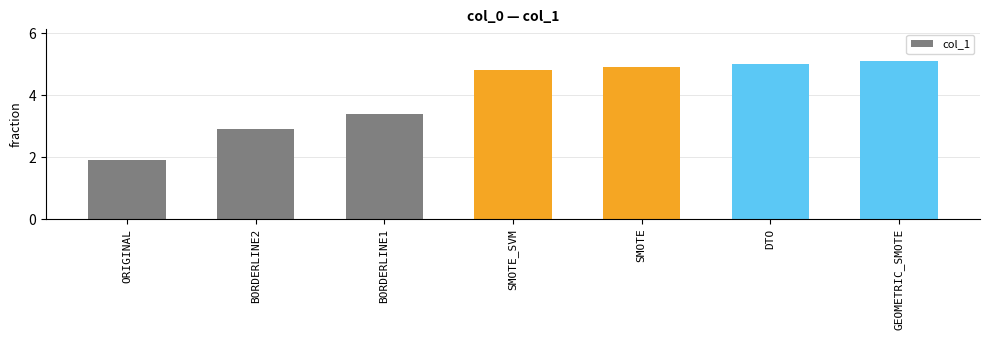

Rank the categories by value from lowest to highest.

ORIGINAL, BORDERLINE2, BORDERLINE1, SMOTE_SVM, SMOTE, DTO, GEOMETRIC_SMOTE